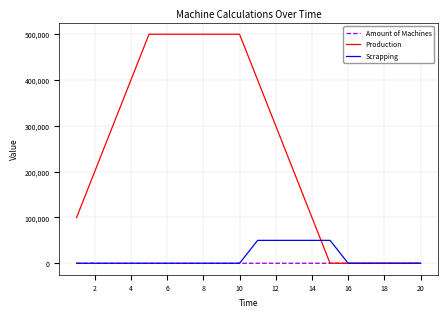

At how many categories does at least one series exceed 63516?

14